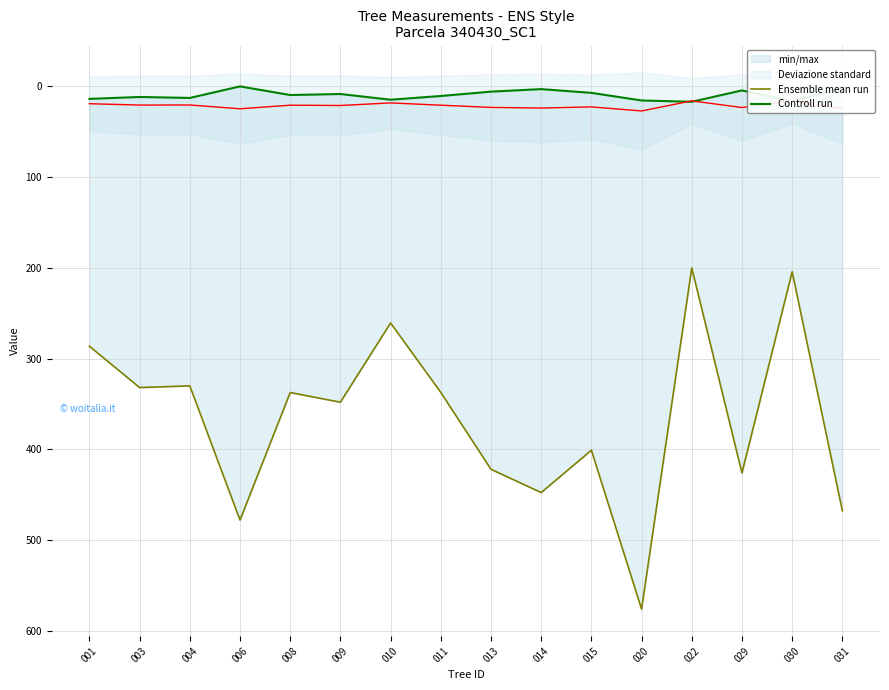

At how many categories does at least one series exceed 34?

16